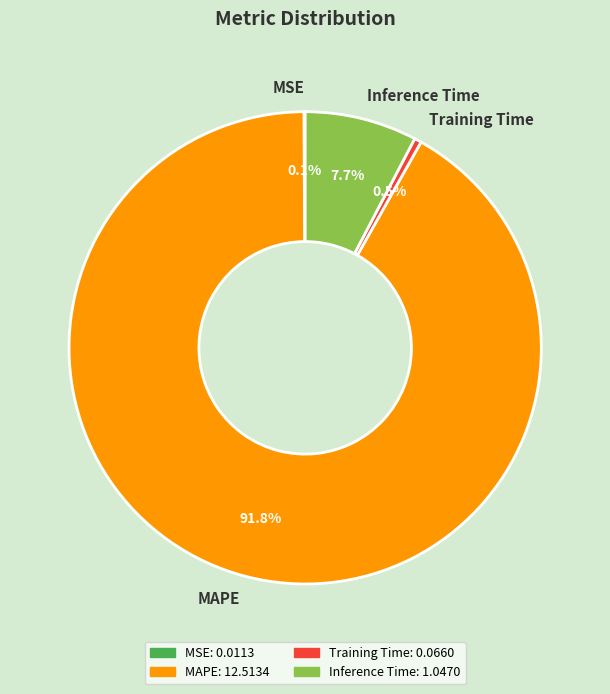

What is the majority slice?

MAPE